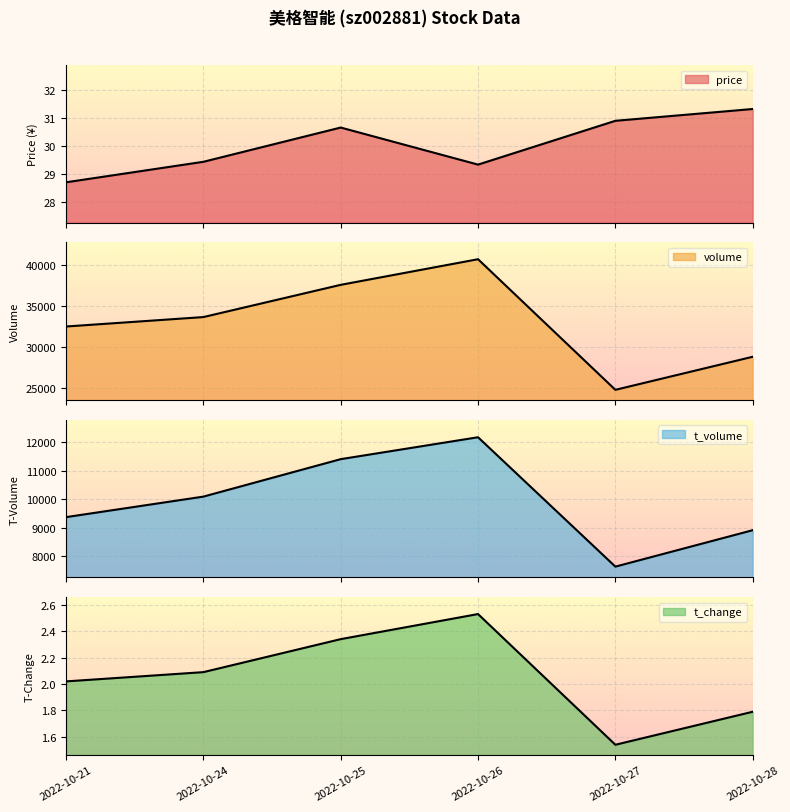

What value does the price series have at 2022-10-27?

30.9